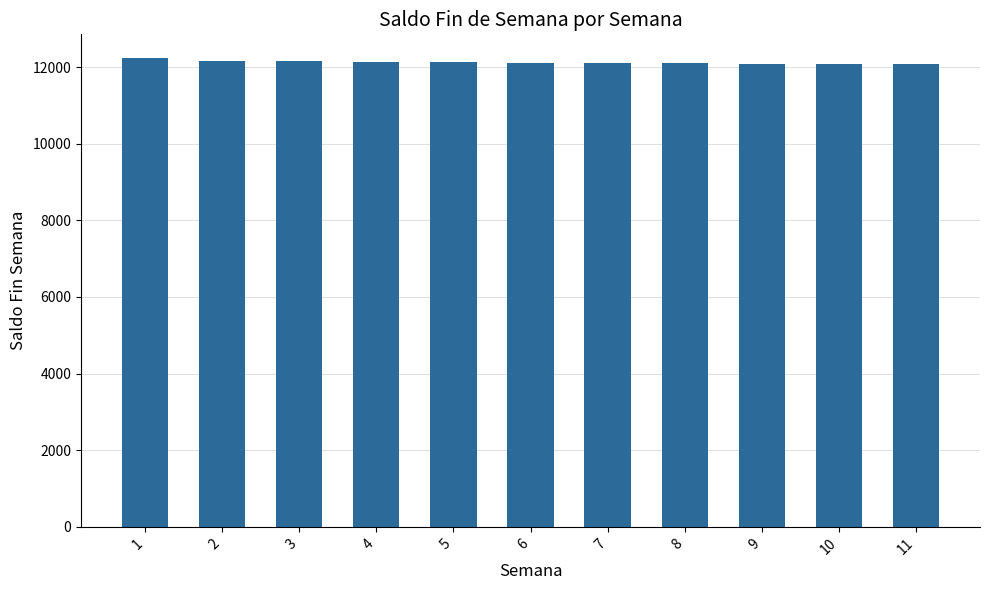

What is the maximum value shown in the chart?

12244